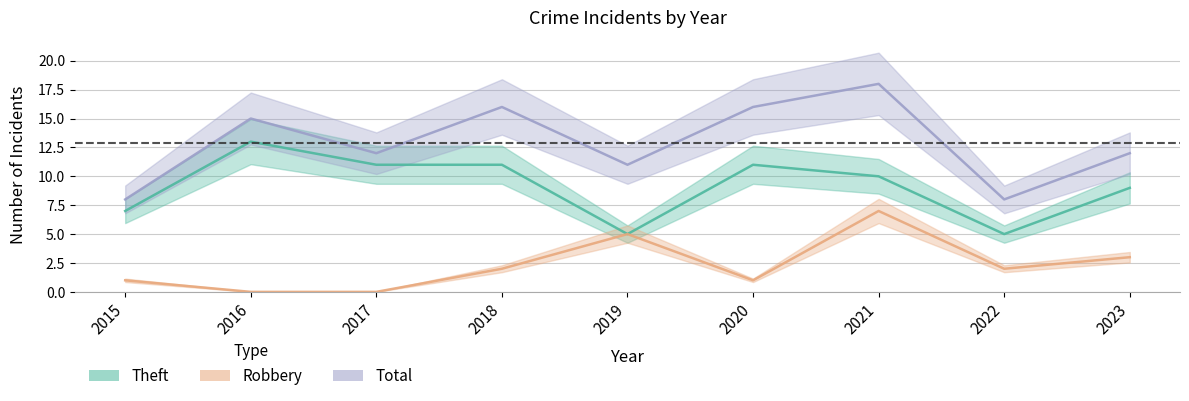

What value does the Total series have at 2021, to the nearest 5?

20